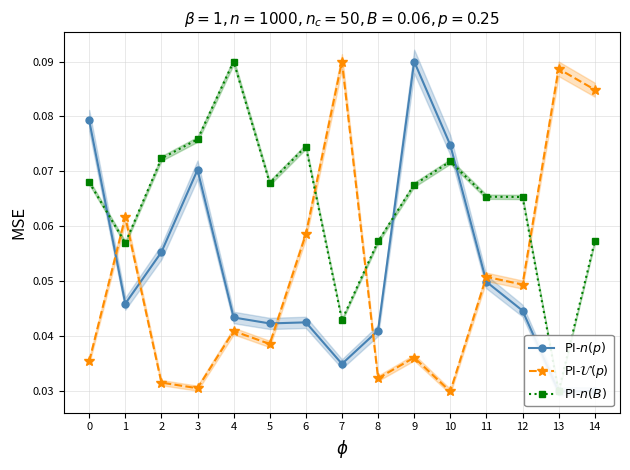

The value of PI-$n(B)$ at 1 is 0.1. True or false?

True